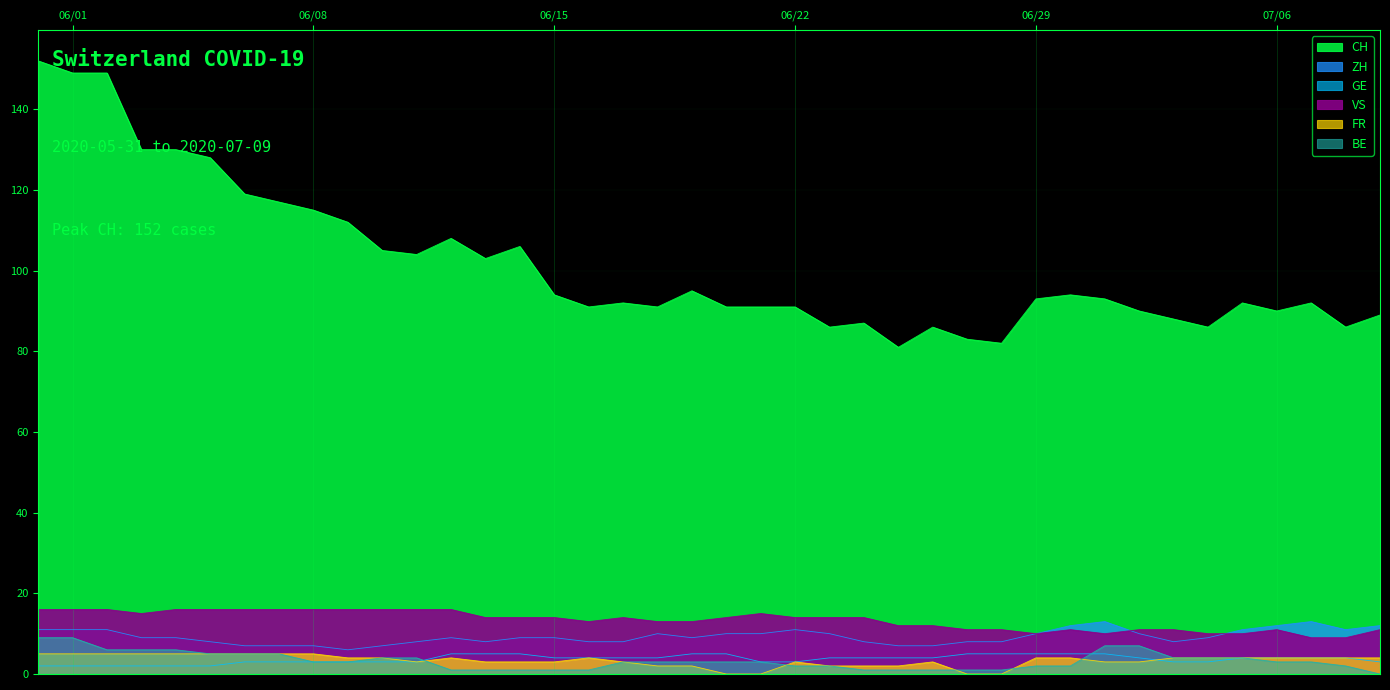

How many values in the FR series are below 4?

18